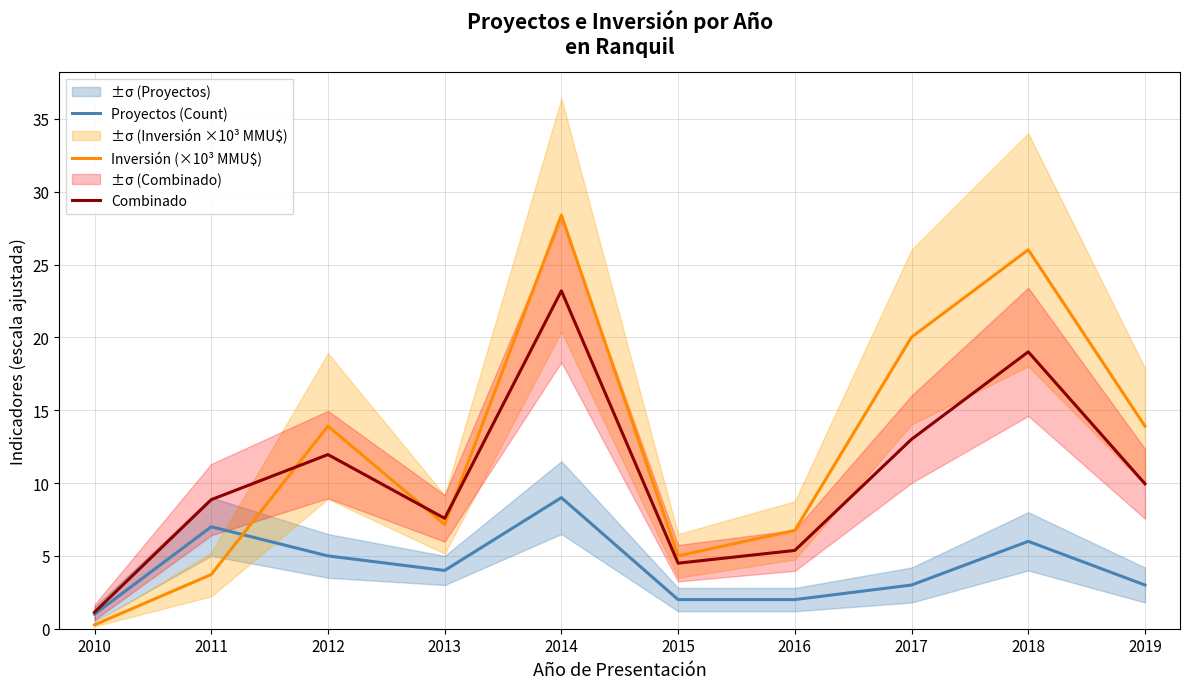

At 2011, list the series in order from smallest to largest.

Inversión (×10³ MMU$), Proyectos (Count), Combinado